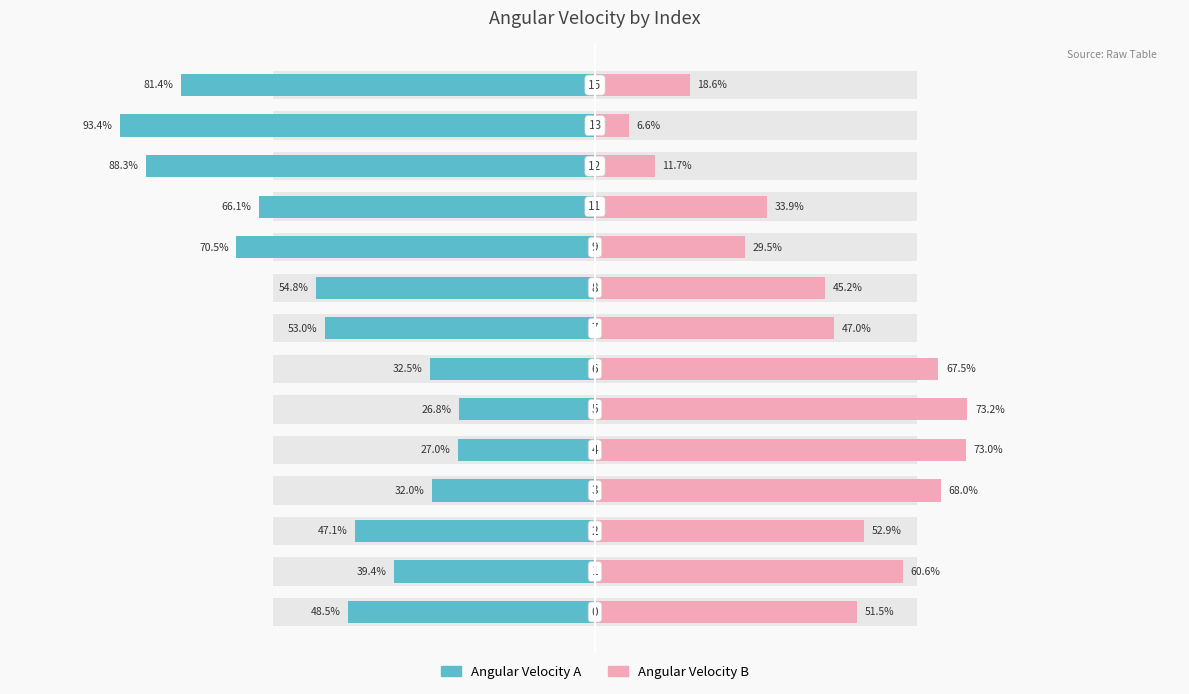

How many distinct data groups are displayed?

2